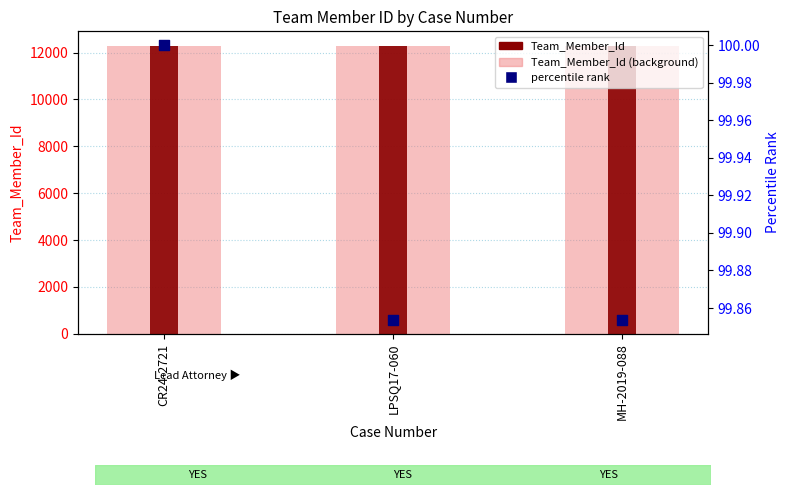

Which series reaches the maximum Y coordinate?

Team_Member_Id (light)